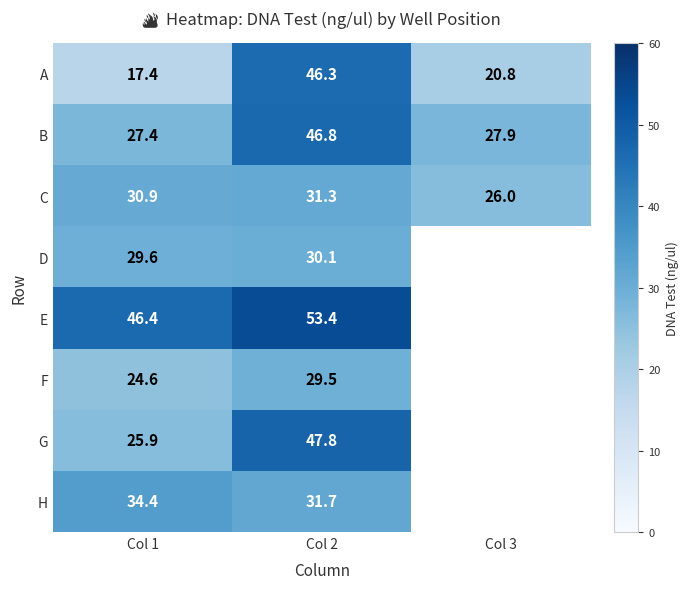

List the series in order of their peak value, lowest first.

F, D, C, H, A, B, G, E